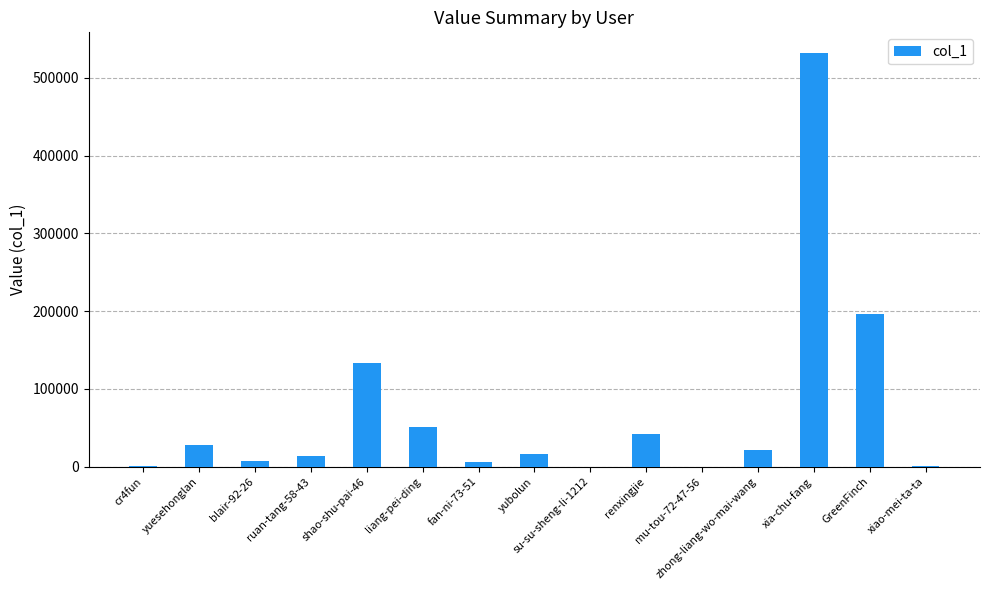

Does the chart contain stacked bars?

No